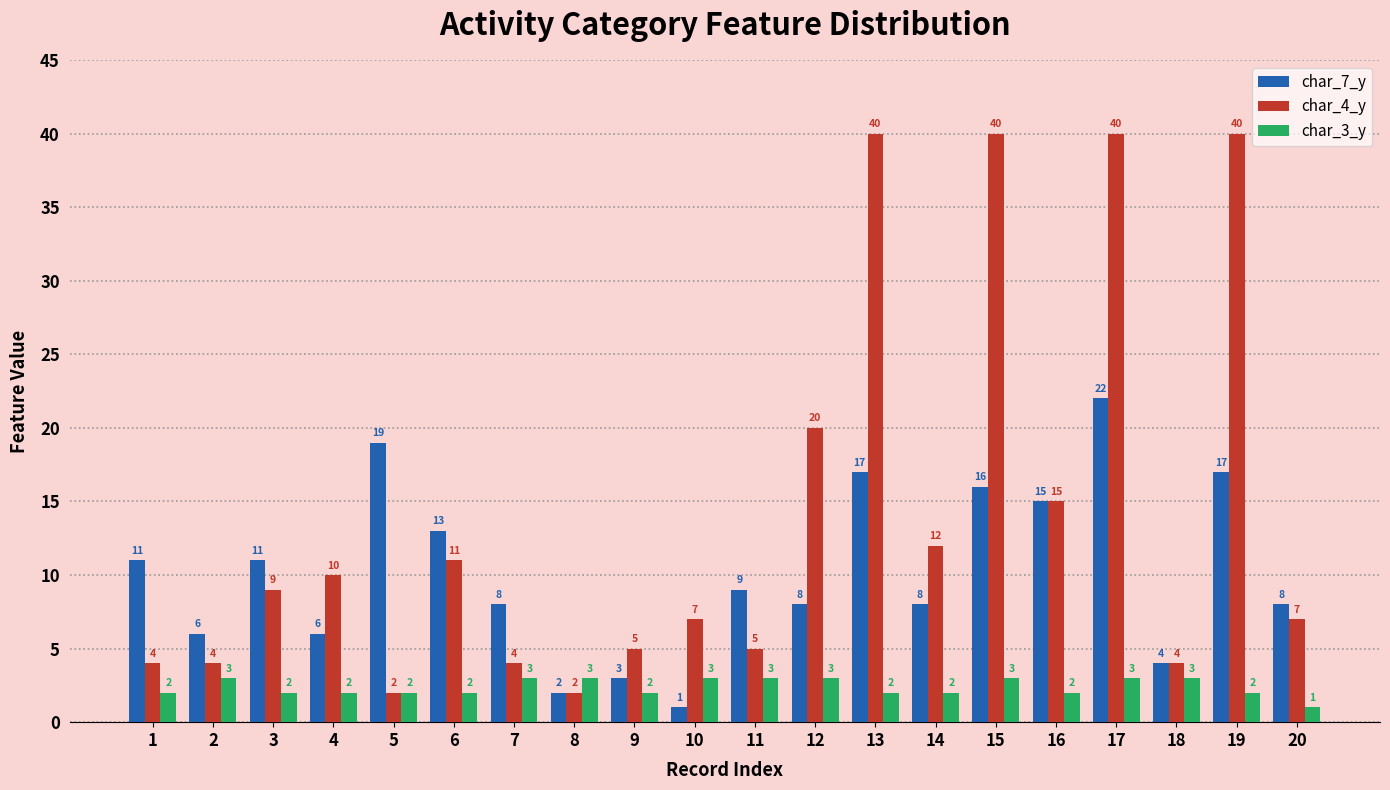

What is the difference between the second highest and minimum values in the char_7_y series?

18